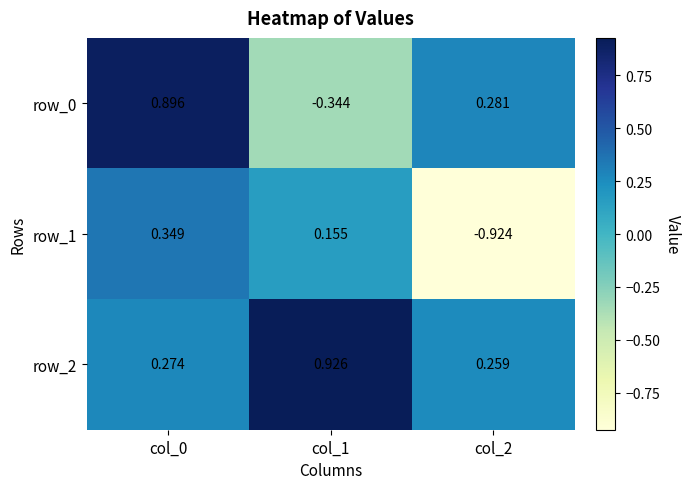

How many values in row_0 are above zero?

2